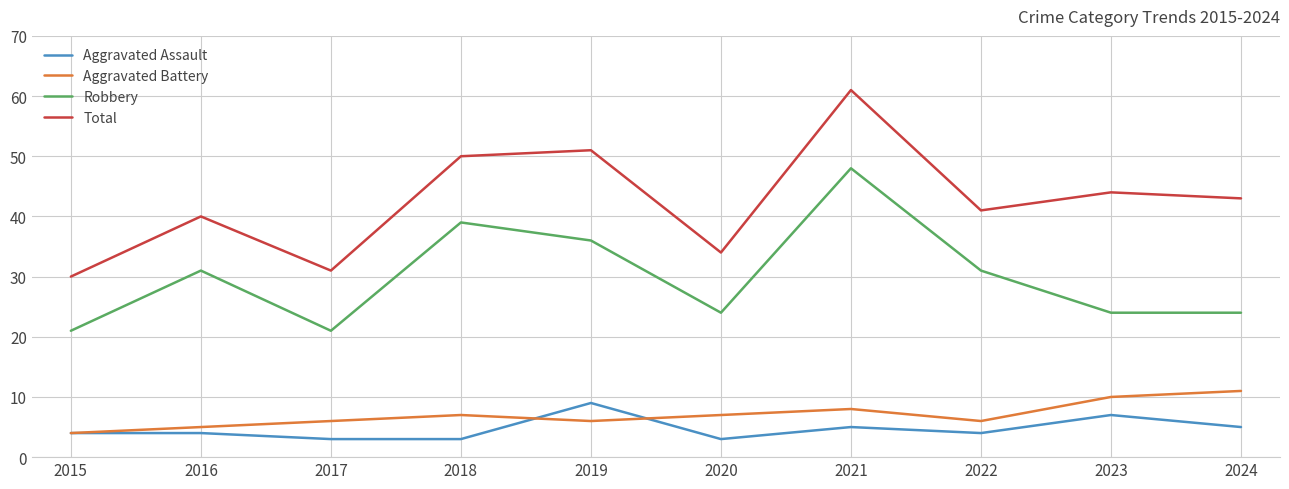

Reading left to right, extract all data points from this chart.

Aggravated Assault: 2015=4	2016=4	2017=3	2018=3	2019=9	2020=3	2021=5	2022=4	2023=7	2024=5
Aggravated Battery: 2015=4	2016=5	2017=6	2018=7	2019=6	2020=7	2021=8	2022=6	2023=10	2024=11
Robbery: 2015=21	2016=31	2017=21	2018=39	2019=36	2020=24	2021=48	2022=31	2023=24	2024=24
Total: 2015=30	2016=40	2017=31	2018=50	2019=51	2020=34	2021=61	2022=41	2023=44	2024=43